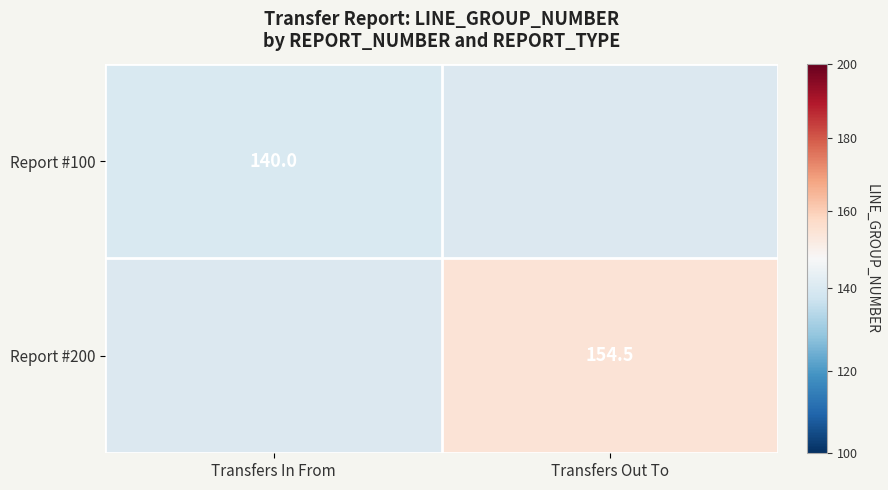

Which has a higher value, Transfers In From or Transfers Out To?

Transfers Out To